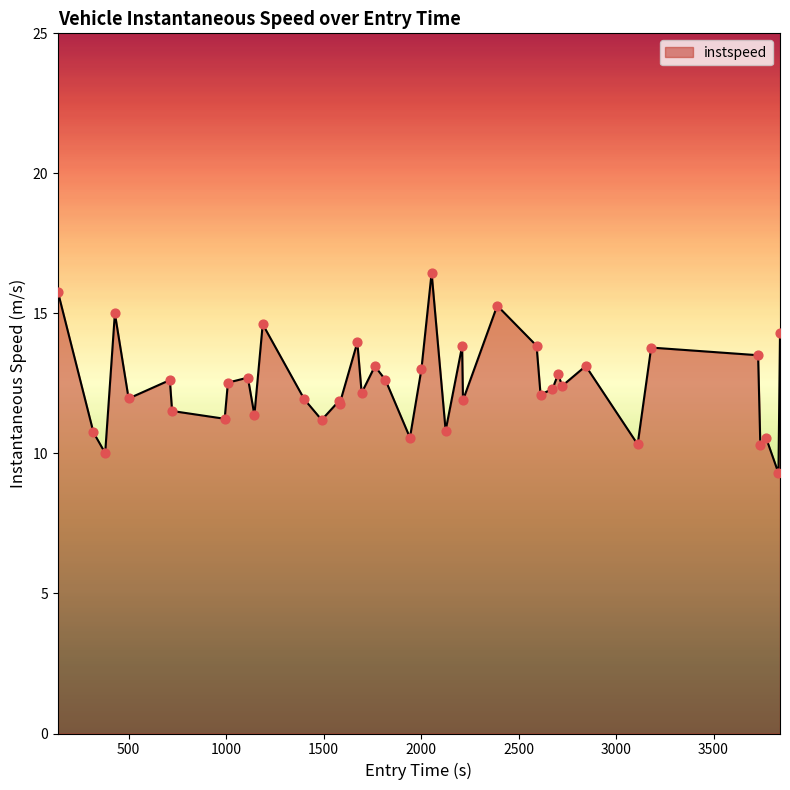

What is the smallest value displayed?

9.3